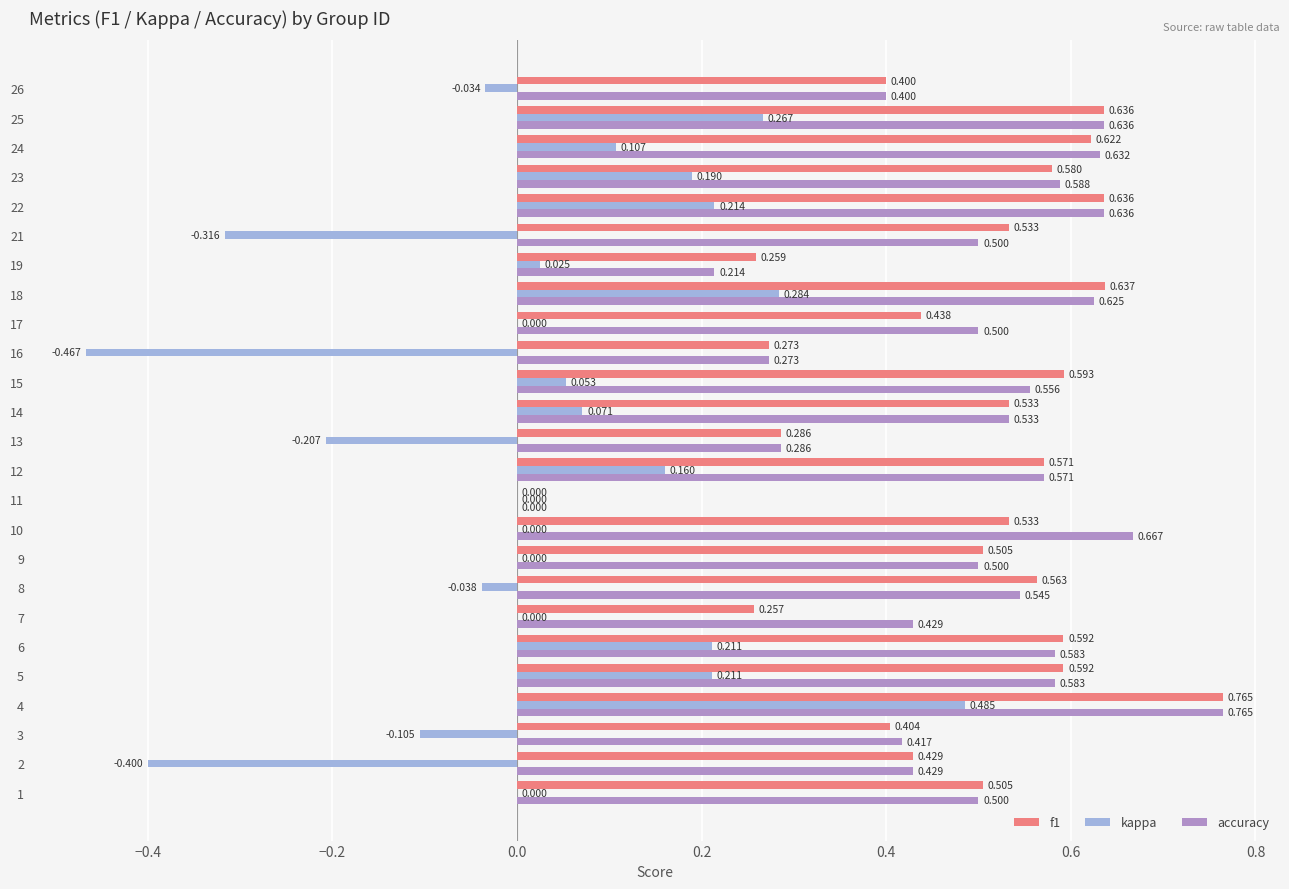

Which series has the largest total across all categories?

accuracy